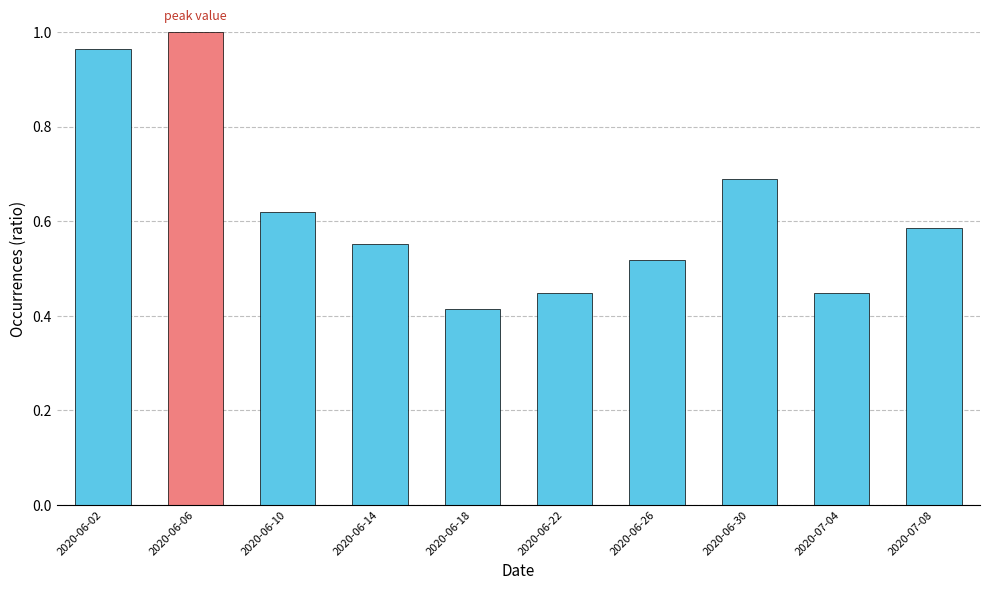

Where is the data nearest to the value 0?

2020-06-18